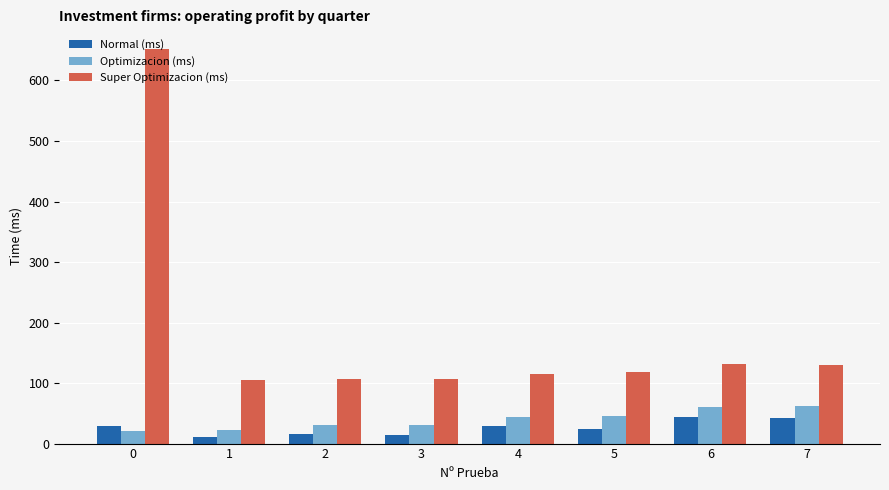

What is the difference between the Normal (ms) values at 2 and 4?

12.0